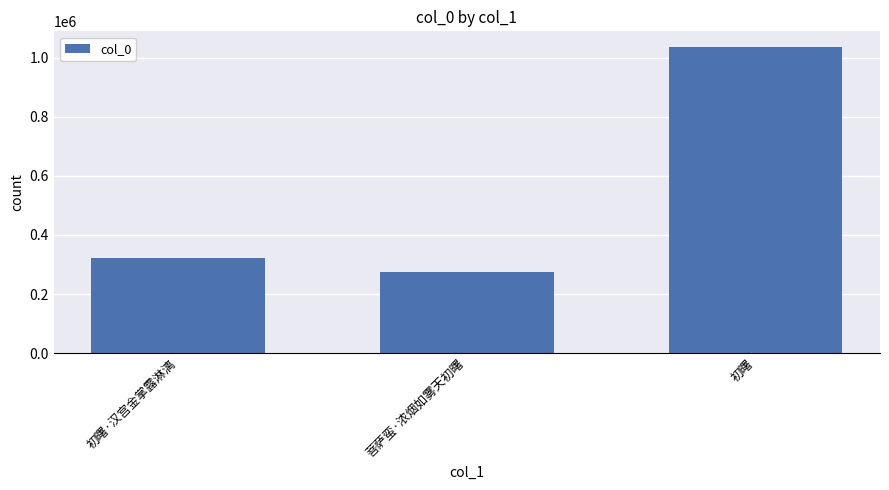

True or false: the data shows 170038 at 初曙·汉宫金掌露淋漓.

False